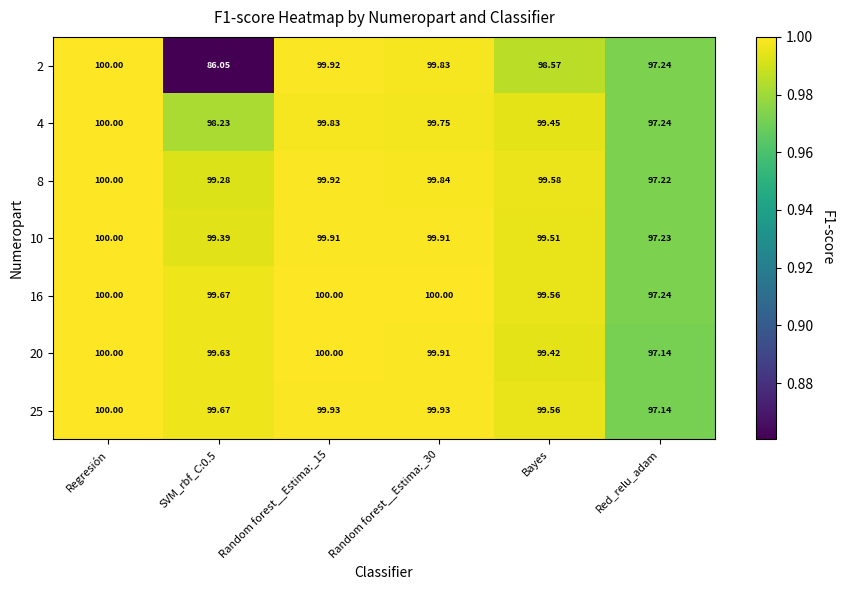

At which label does 10 reach its minimum?

Red_relu_adam